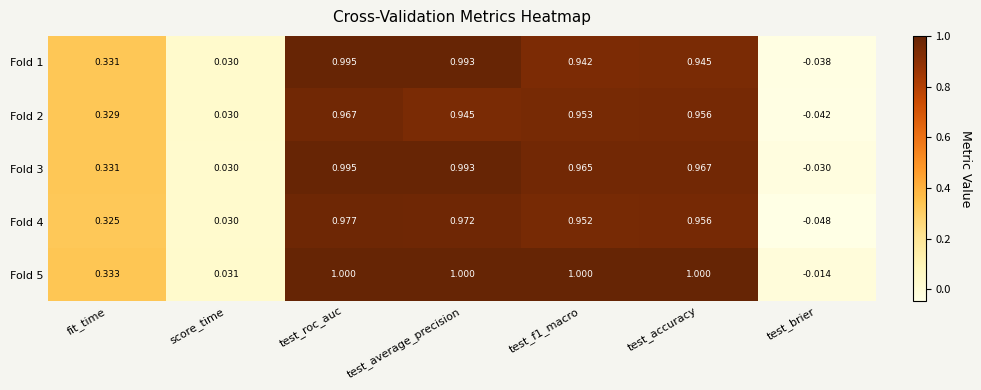

At which label does Fold 2 reach its minimum?

test_brier